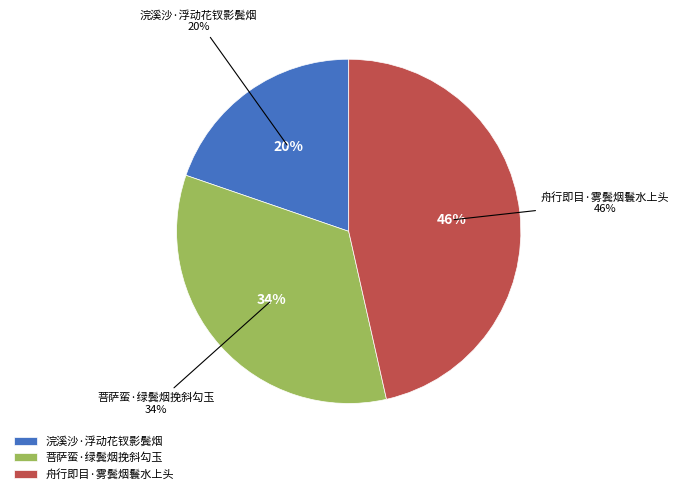

Is 舟行即目·雾鬓烟鬟水上头 the majority of the pie?

No